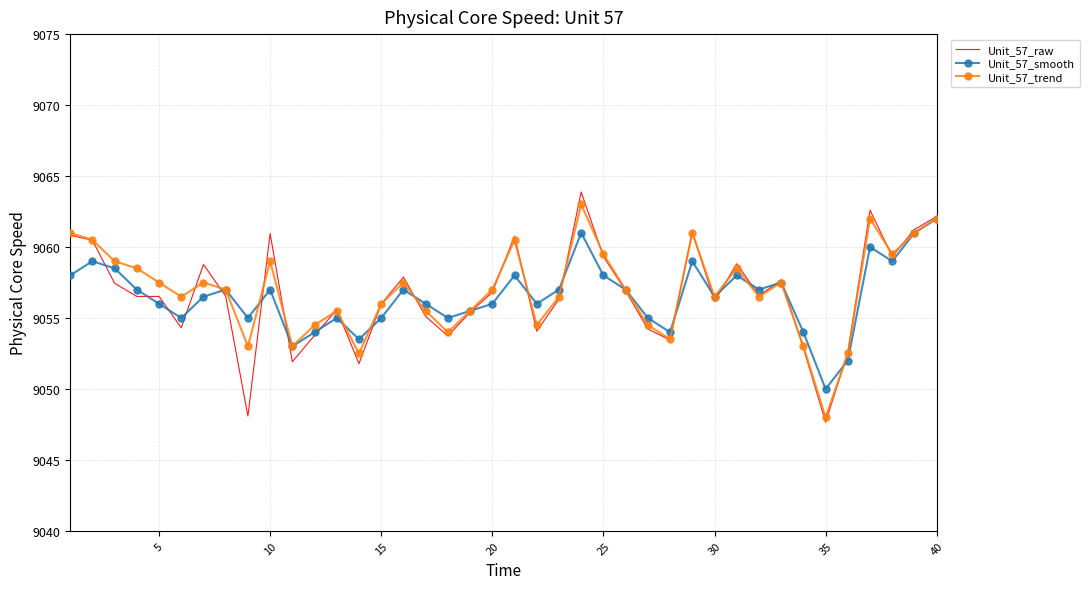

What is the smallest value displayed?

9047.7